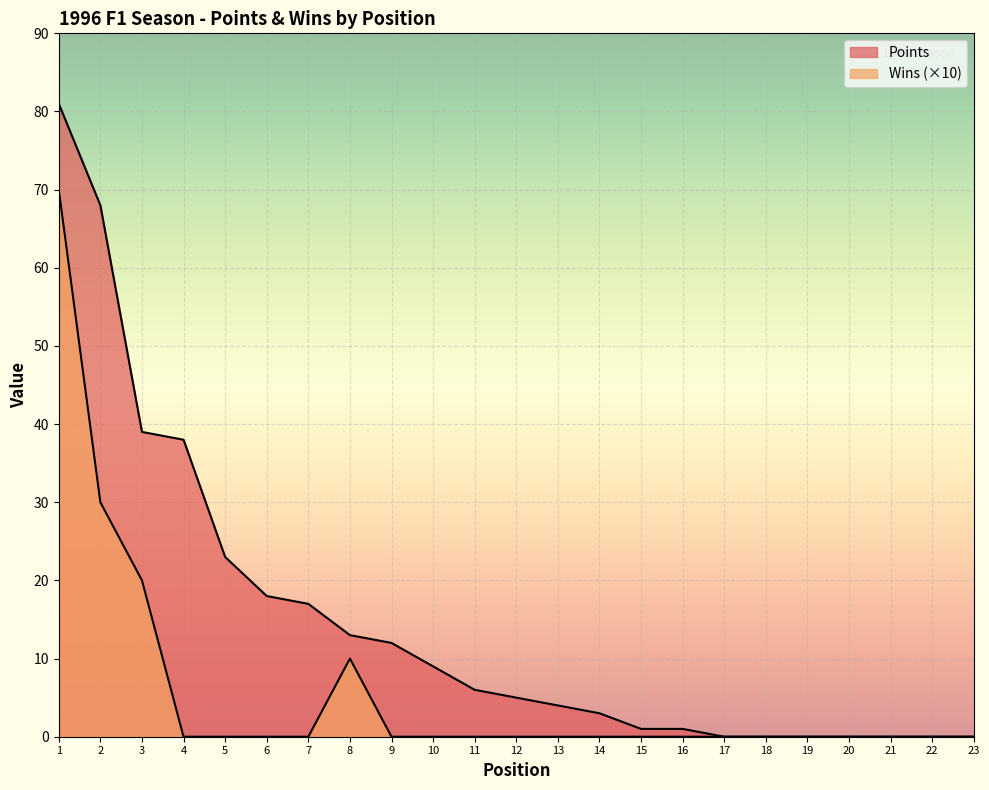

The value of Wins at 17 is -47. True or false?

False